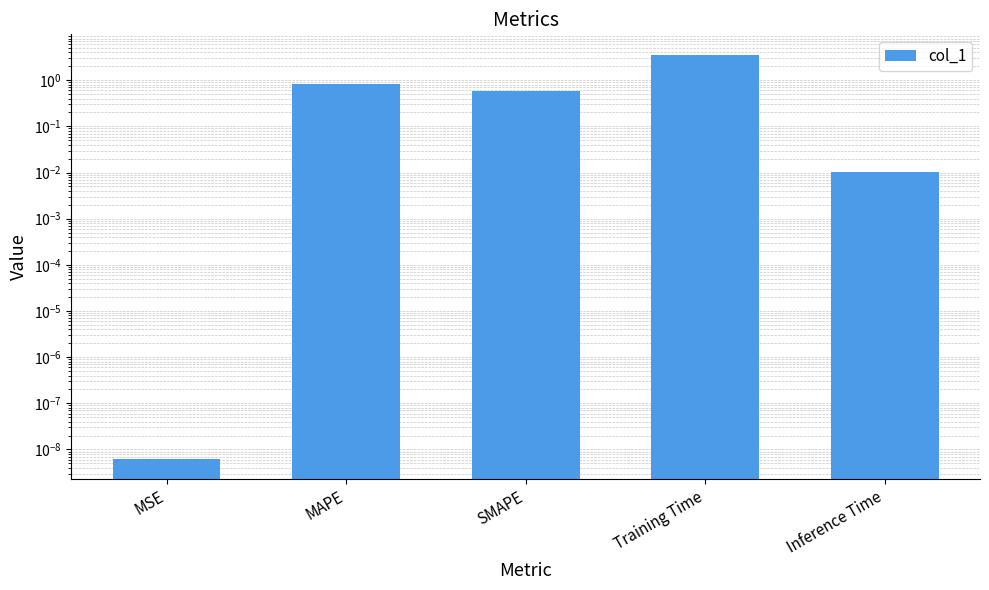

What is the label of the 3rd bar from the right?

SMAPE